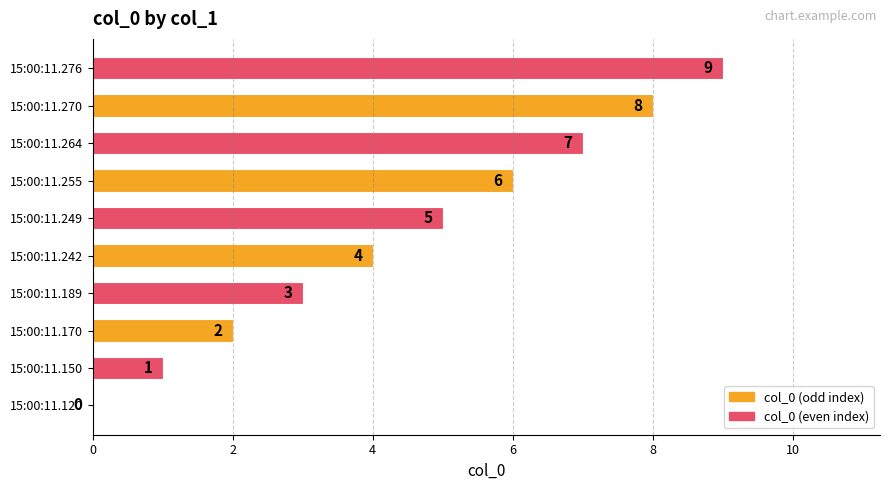

What is the sum of all values?

45